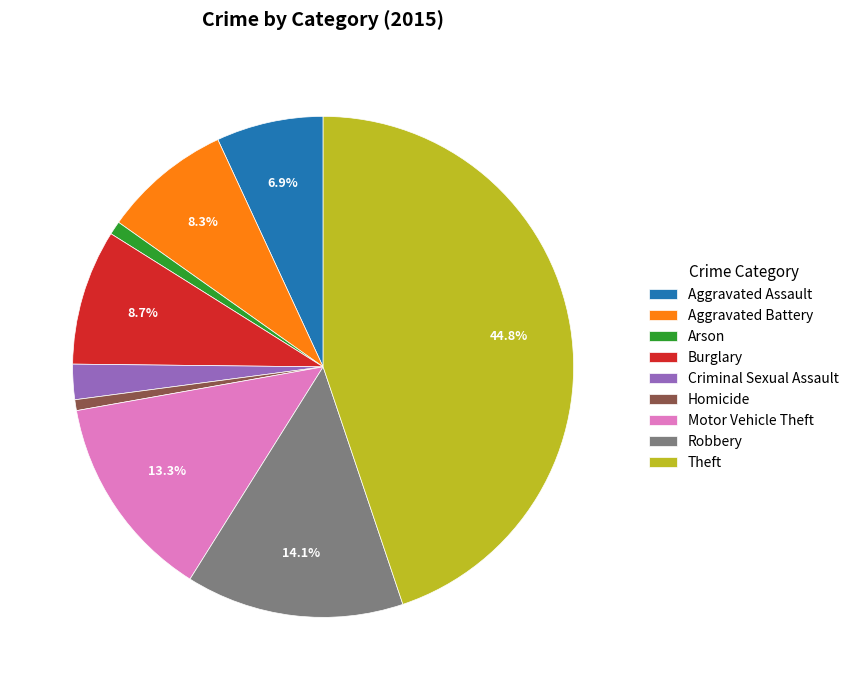

What is the ratio of the value at Motor Vehicle Theft to the value at Robbery?

0.9